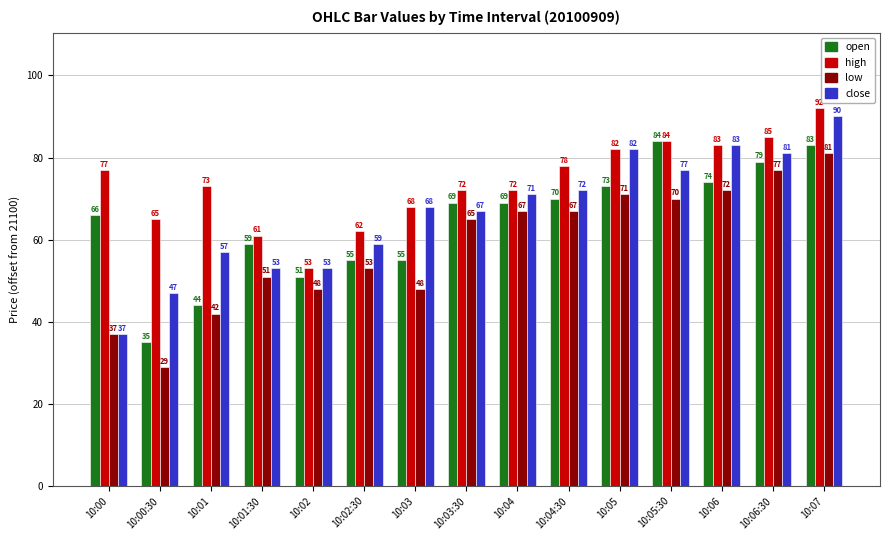

What is the difference between the second highest and second lowest values in the open series?

39